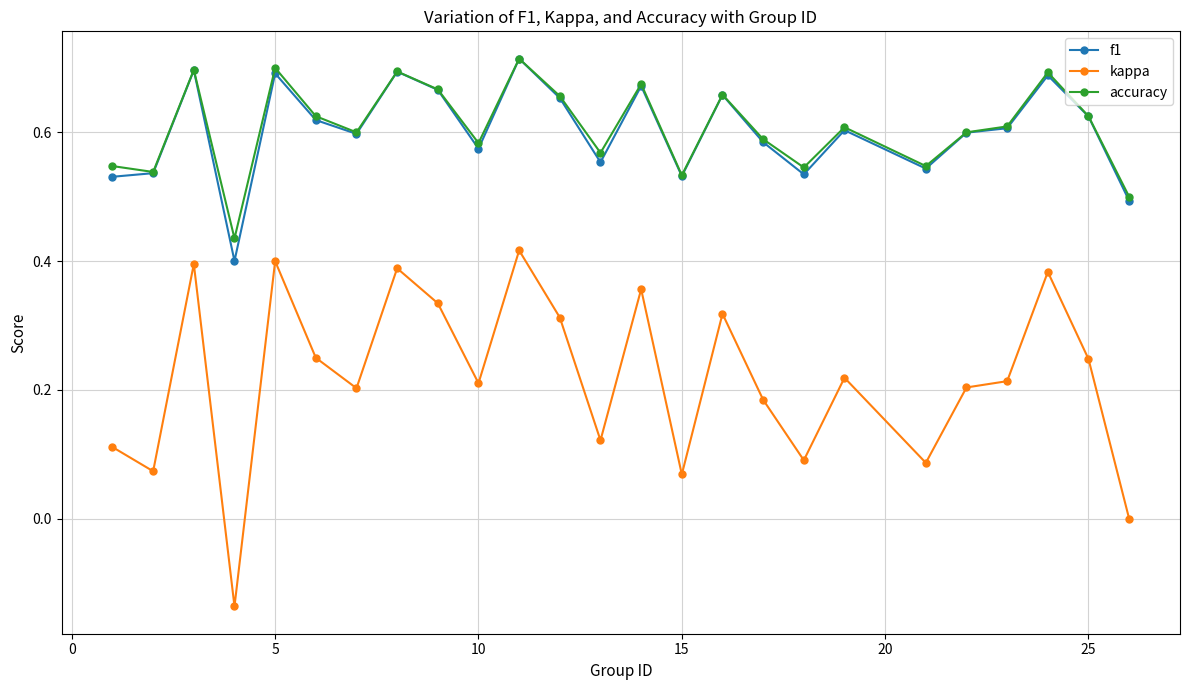

In f1, how many points are higher than both neighbors (excluding endpoints)?

8